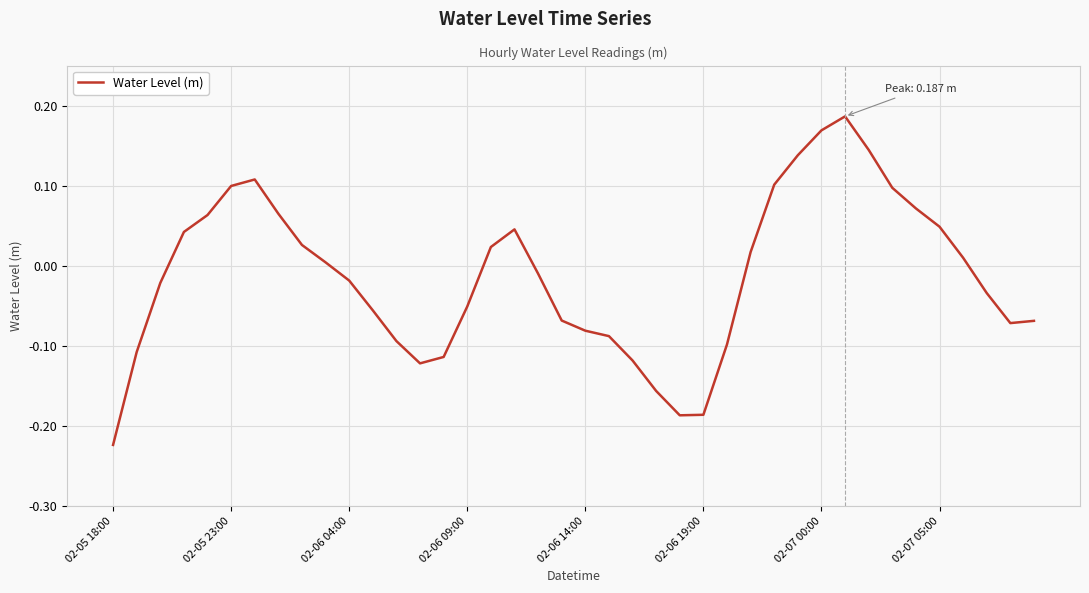

The value at 02-05 23:00 is 0.1. True or false?

True